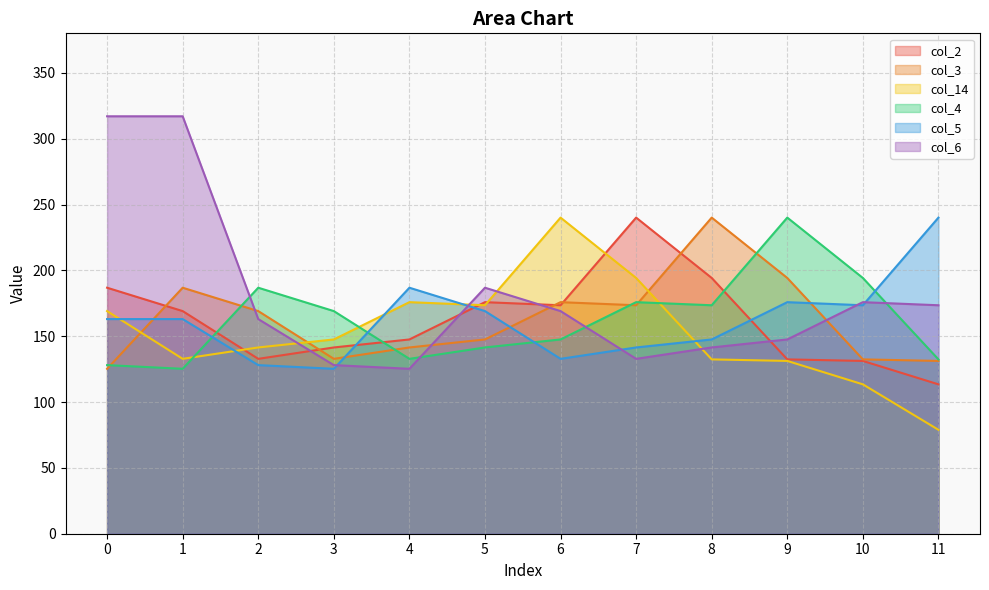

True or false: col_14 and col_3 cross at least once.

True